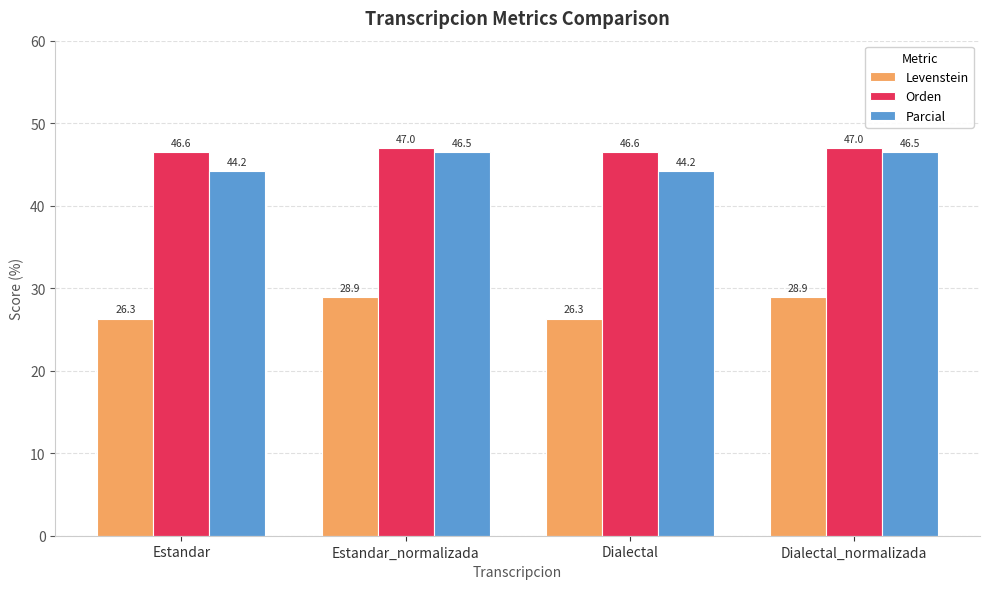

Reading left to right, extract all data points from this chart.

Levenstein: 26.3	28.9	26.3	28.9
Orden: 46.6	47.0	46.6	47.0
Parcial: 44.2	46.5	44.2	46.5